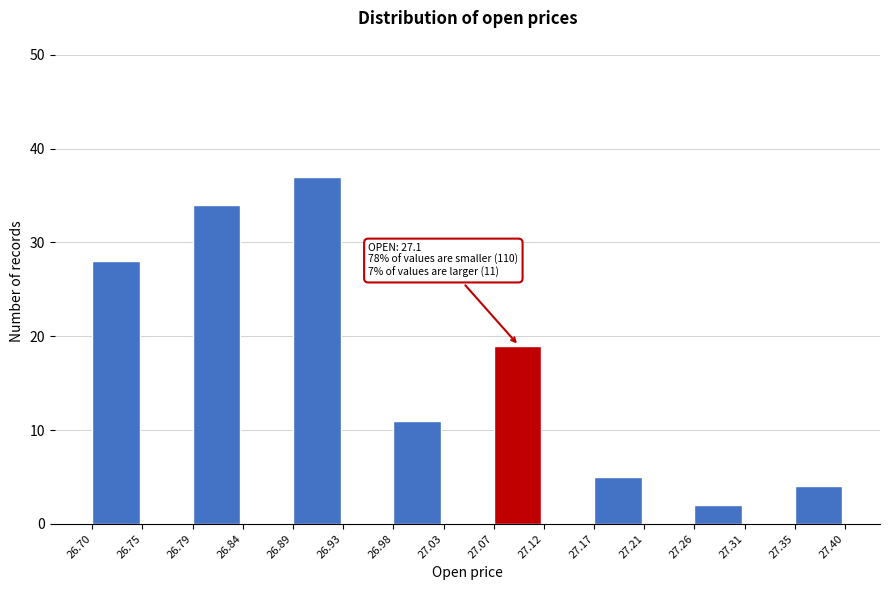

Which range on the x-axis has the tallest bar?

26.89 to 26.93